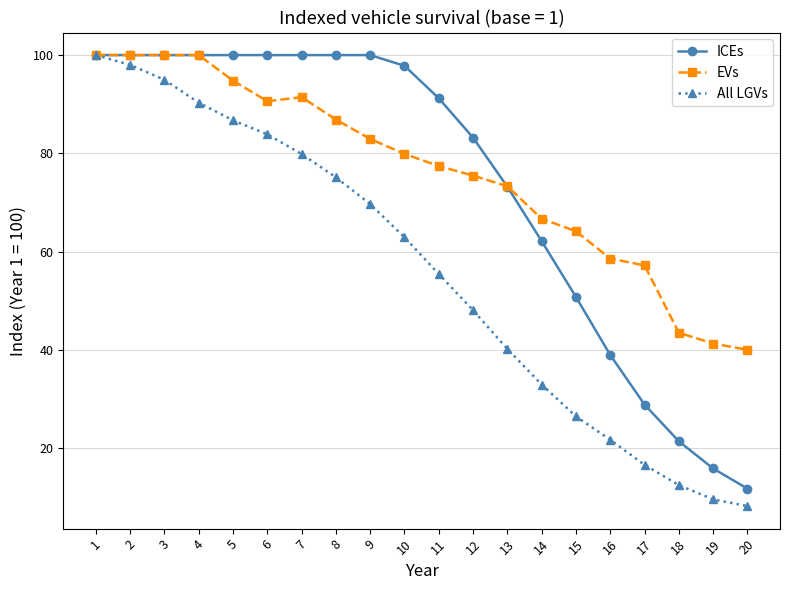

How many series are shown in this chart?

3